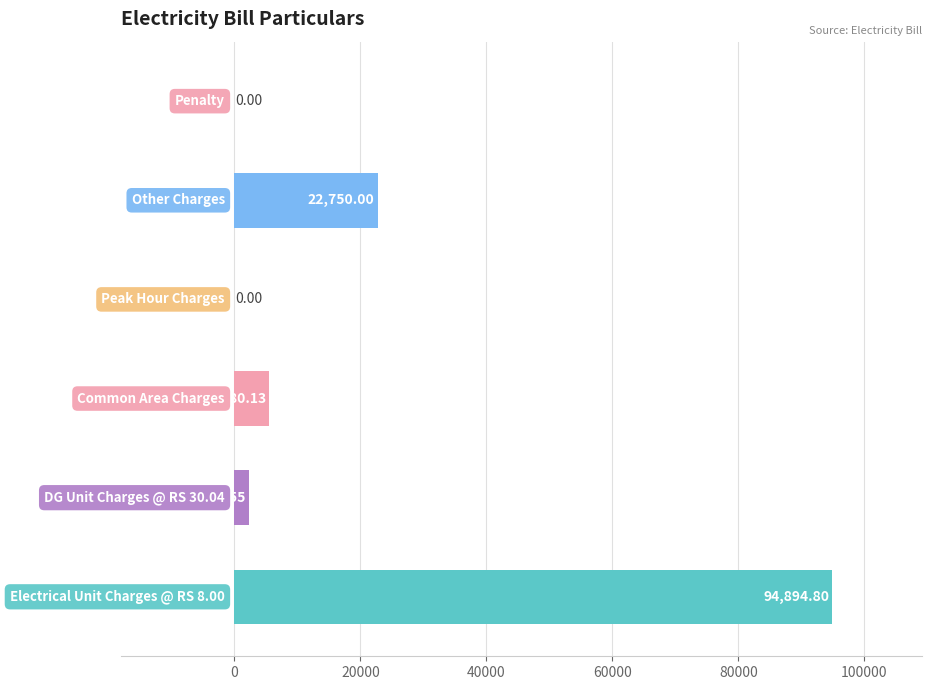

What is the sum of all values?

125515.5